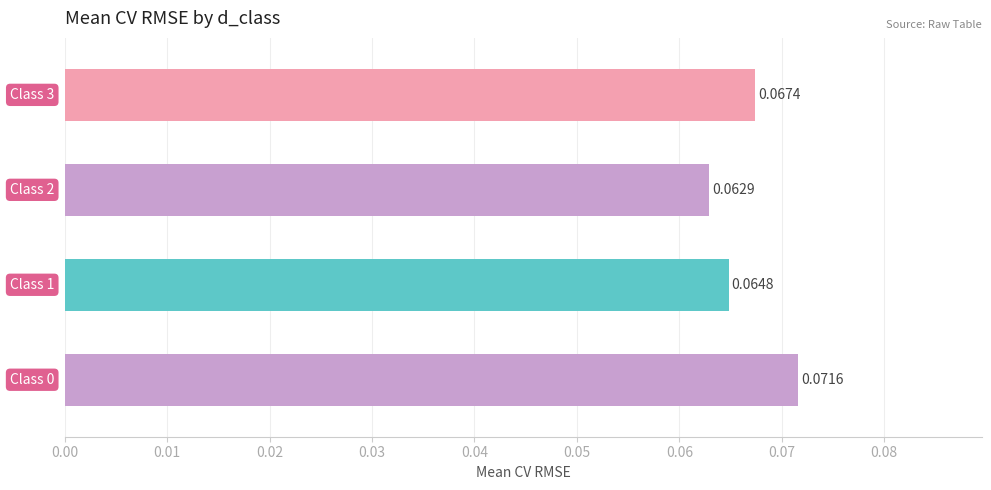

What is the sum of all values?

0.3